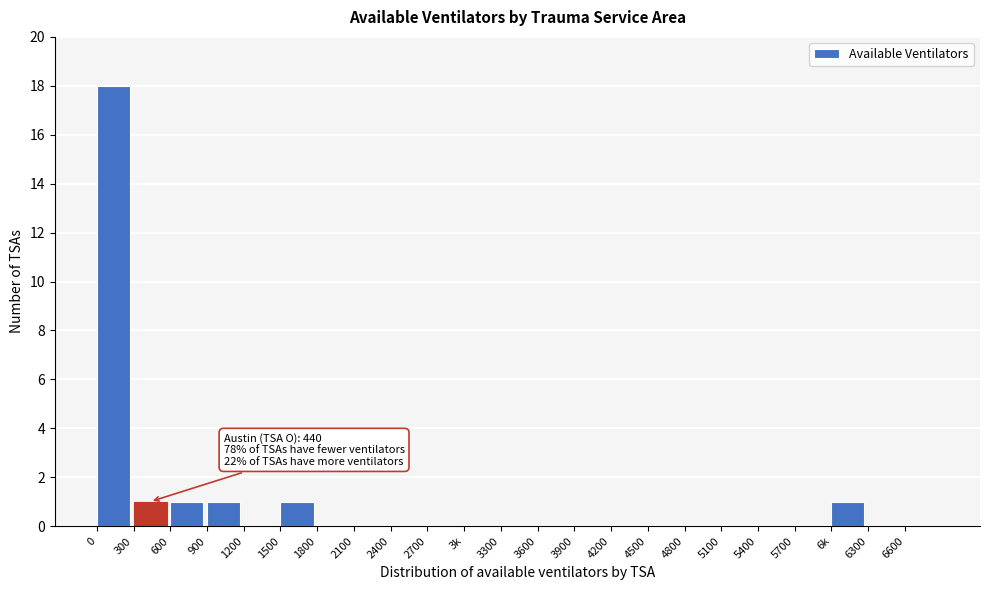

Reading left to right, what are all the values shown in this chart?

0=18	300=1	600=1	900=1	1200=0	1500=1	1800=0	2100=0	2400=0	2700=0	3k=0	3300=0	3600=0	3900=0	4200=0	4500=0	4800=0	5100=0	5400=0	5700=0	6k=1	6300=0	6600=0